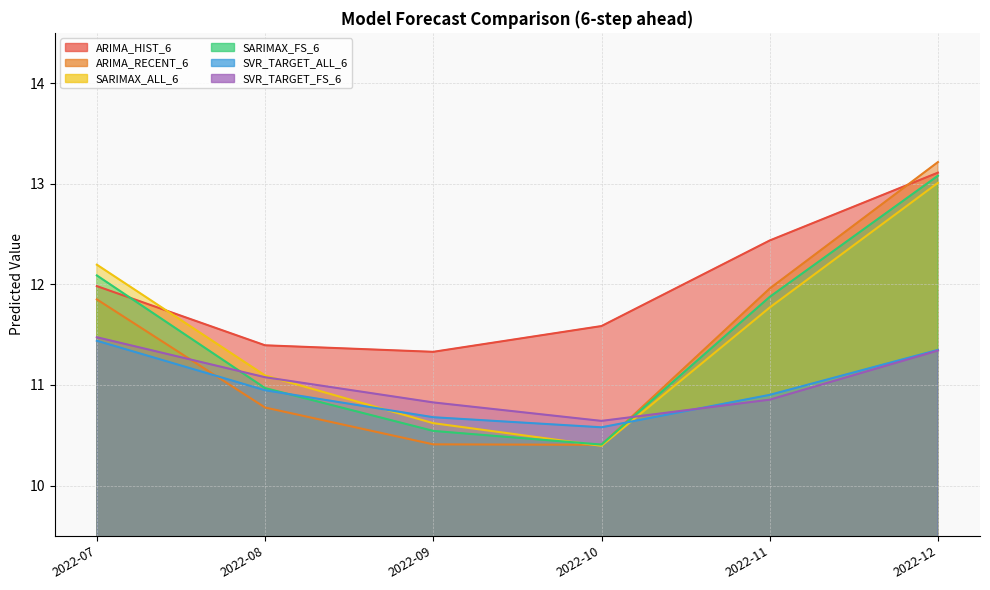

What is the difference between the highest and lowest values at 2022-11?

1.6